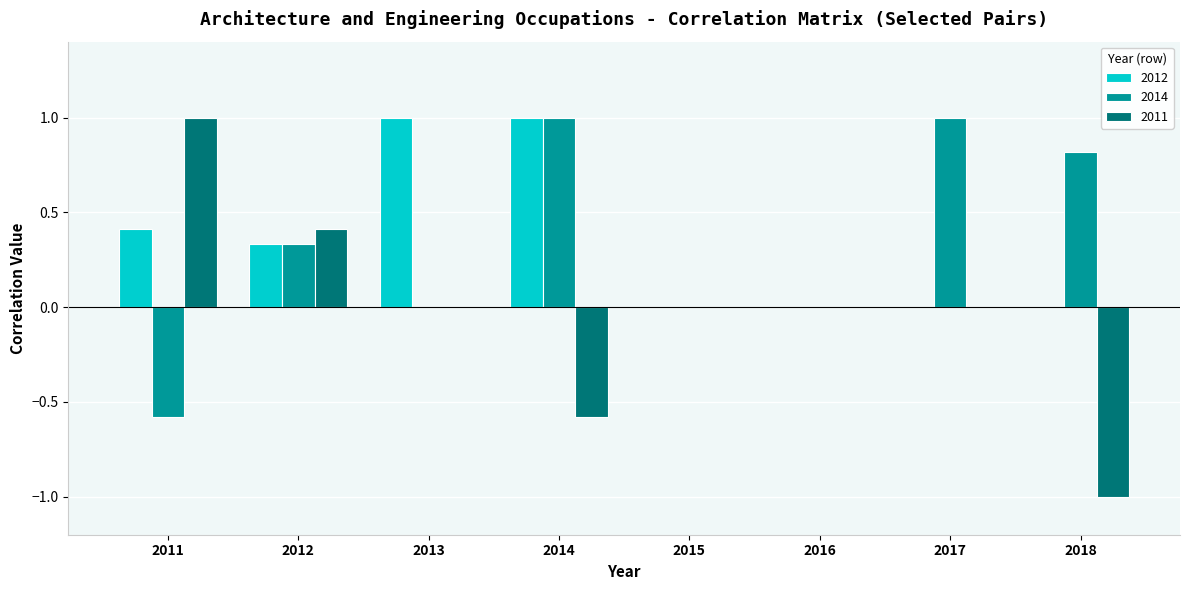

What is the total value across all series at 2013?

1.0